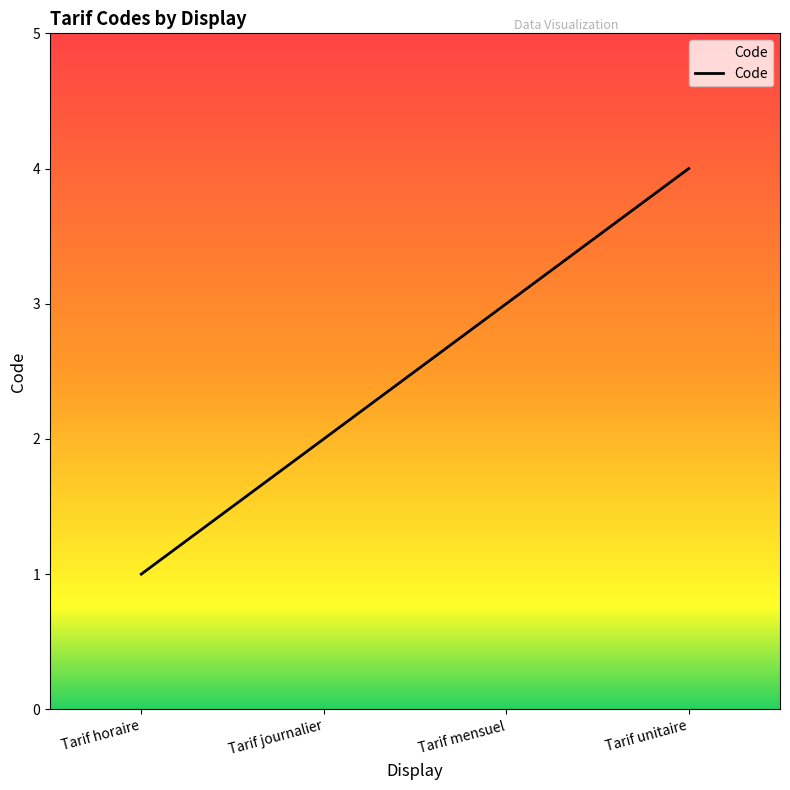

How many values are between 2 and 4?

3